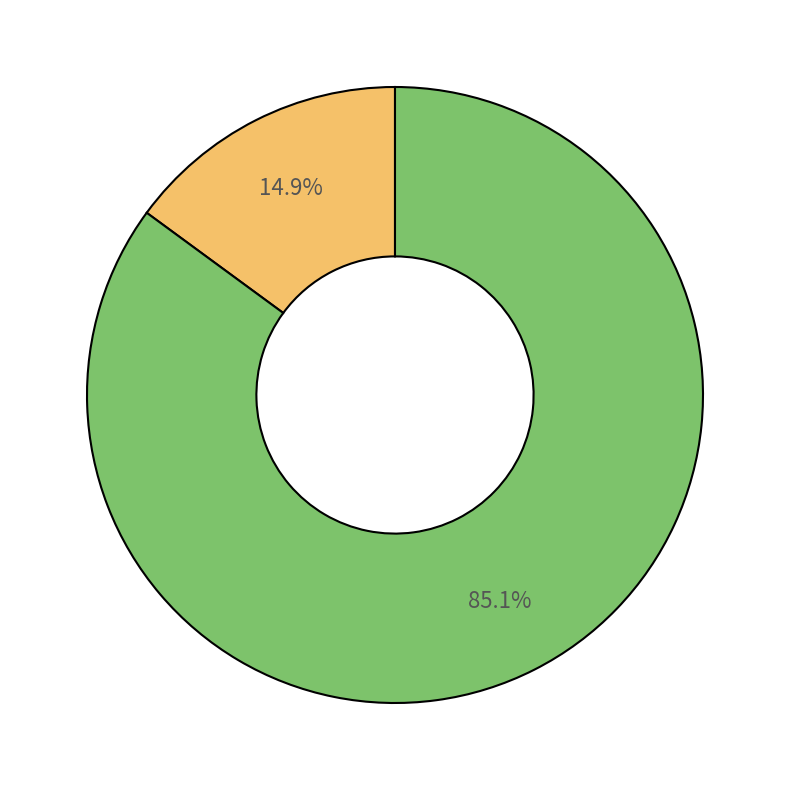

Is there a majority slice in this chart?

Yes